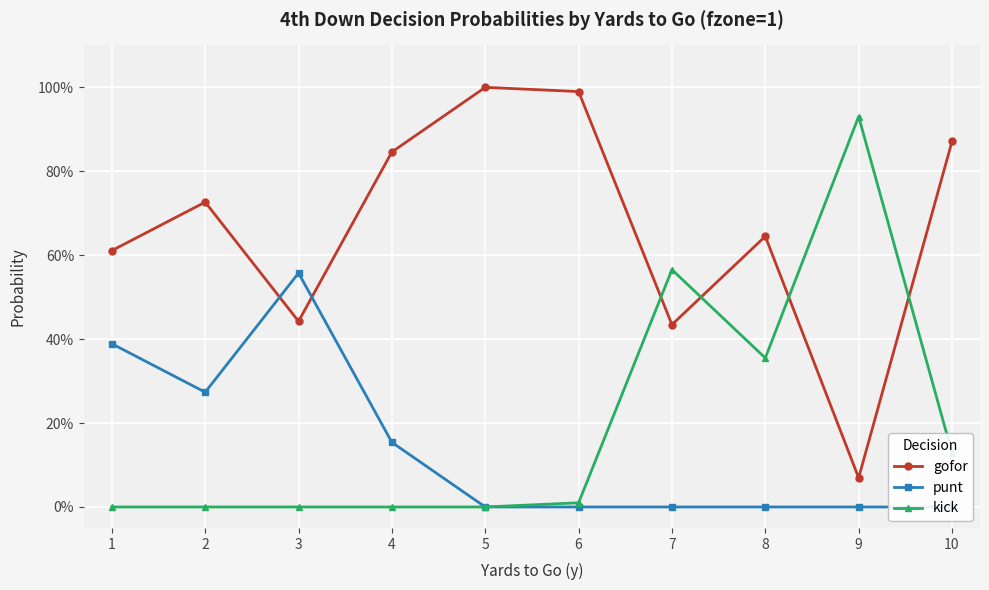

At how many categories does at least one series exceed 0?

10